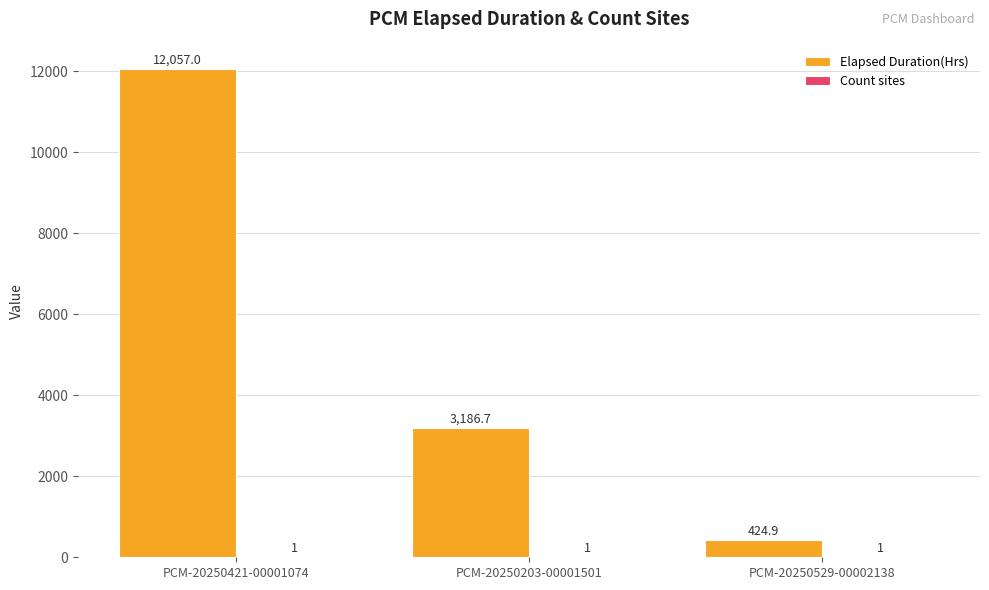

Which label corresponds to the largest value in the chart?

PCM-20250421-00001074